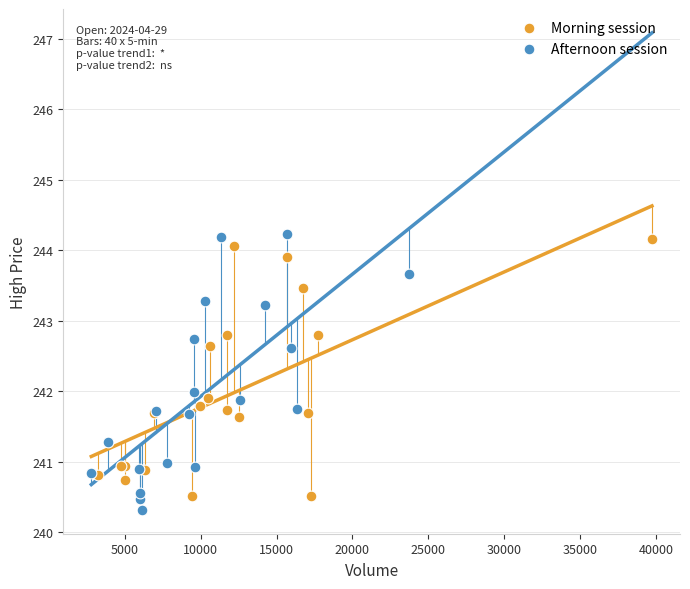

What are all the series names shown in the legend?

Morning session, Afternoon session